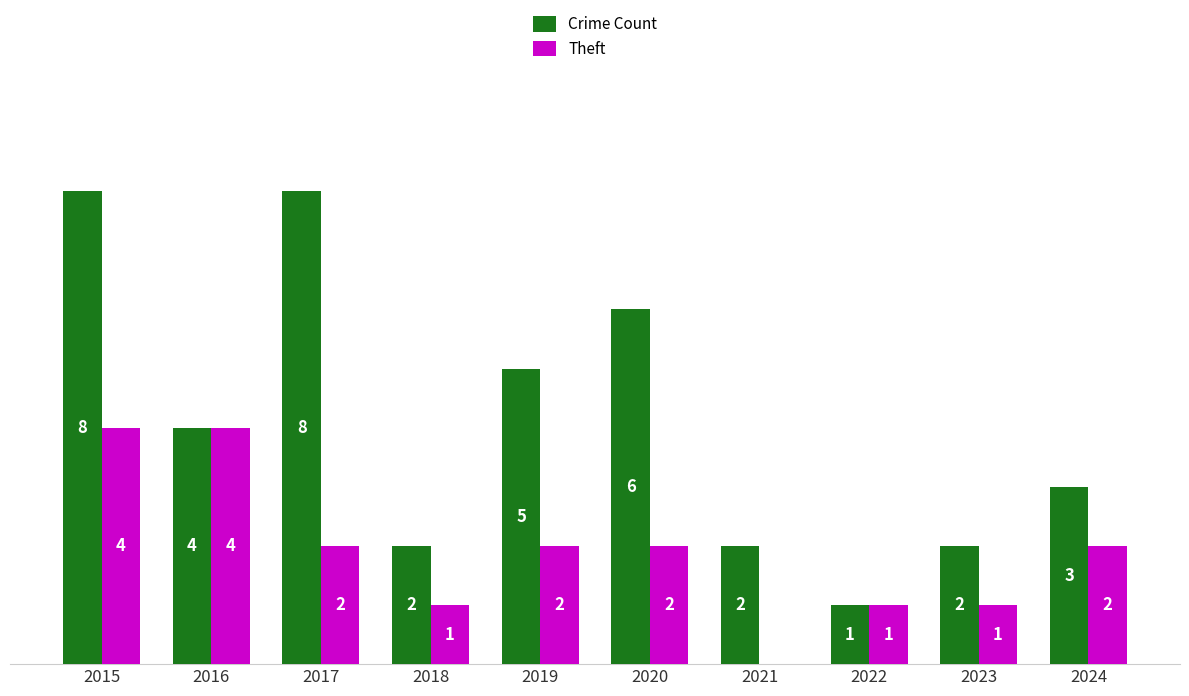

What is the highest value of the Crime Count series?

8